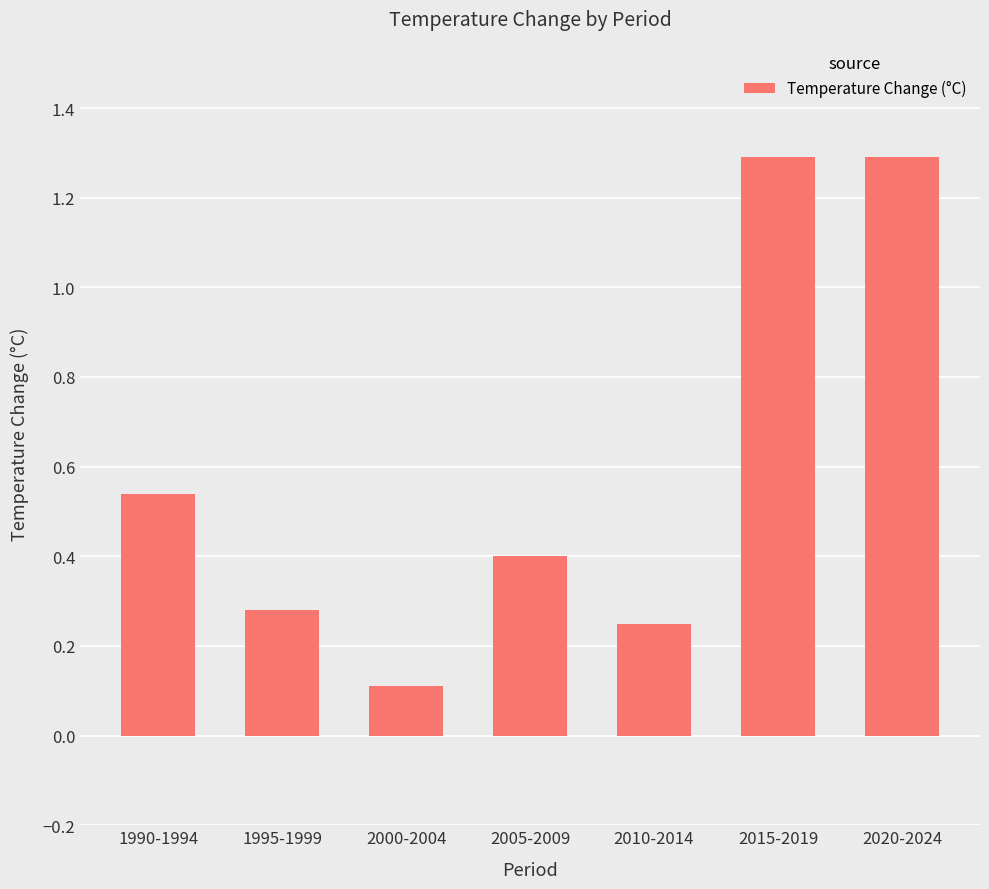

At which label is the value closest to 0?

2000-2004